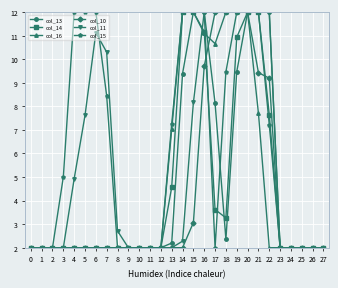

What is the value of the col_15 point at the 17th from the left?

12.0